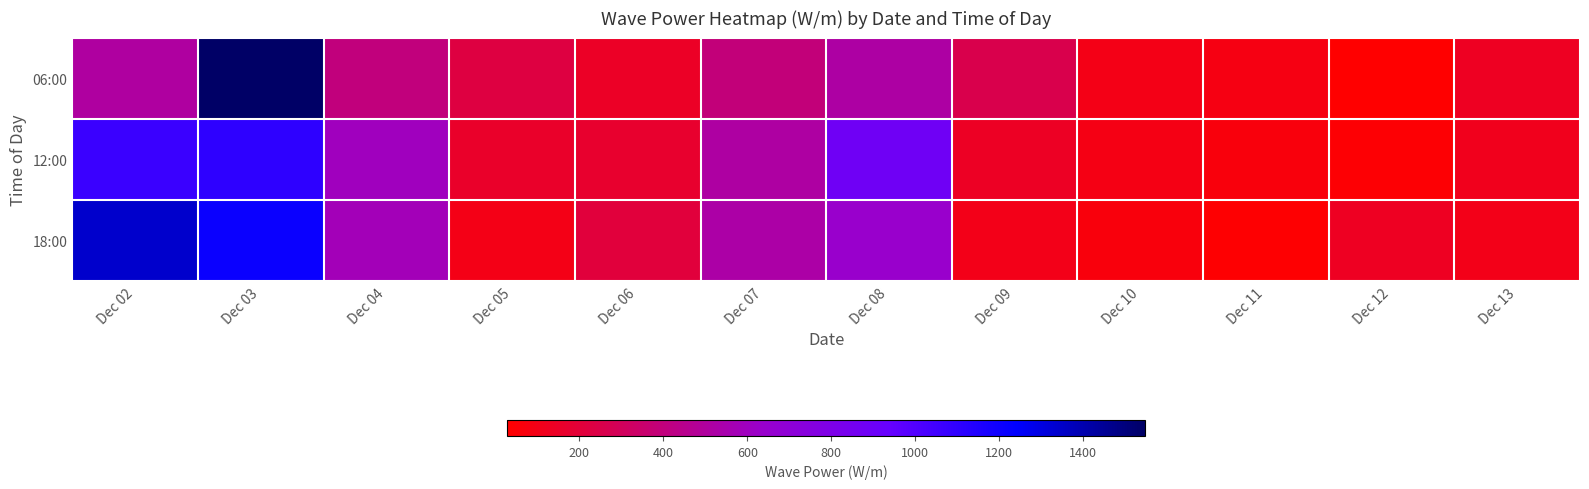

List the series in order of their peak value, highest first.

06:00, 18:00, 12:00